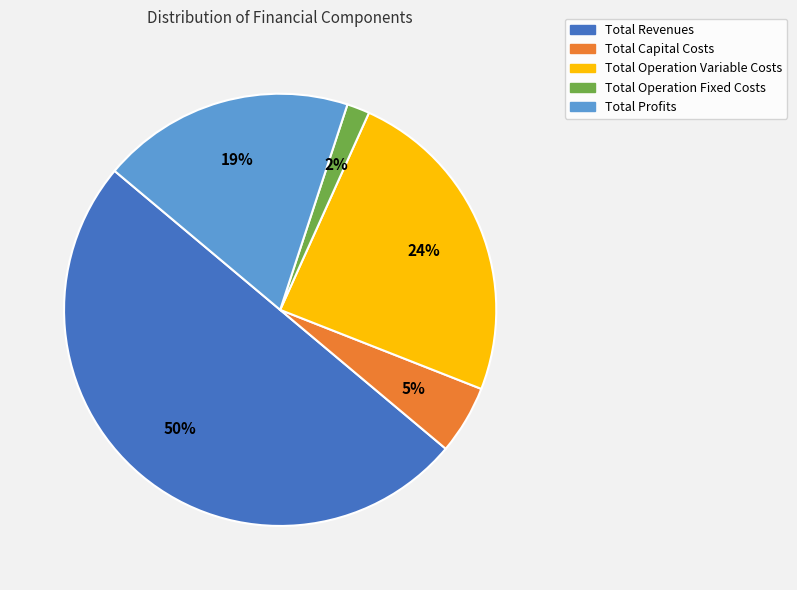

Is the sum of Total Capital Costs and Total Profits greater than half?

No